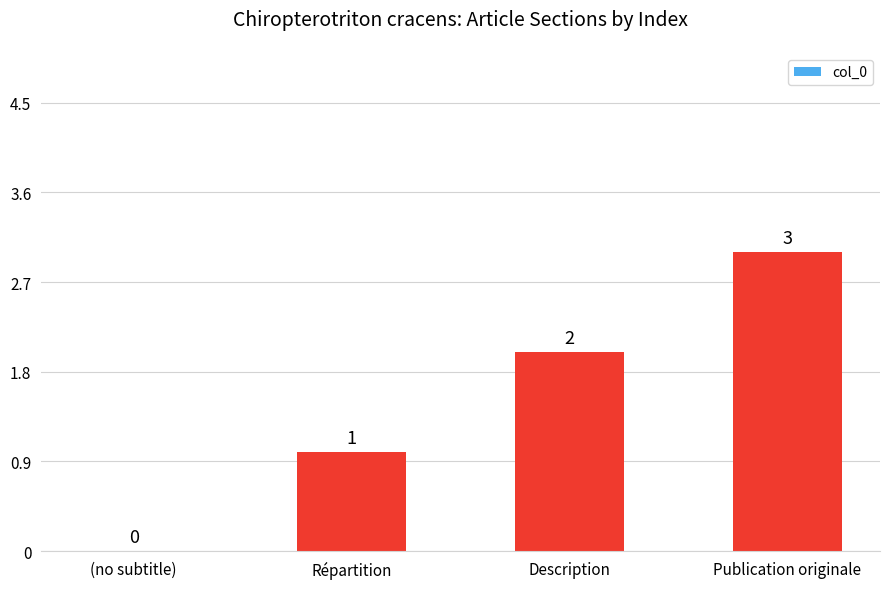

What is the sum of all values?

6